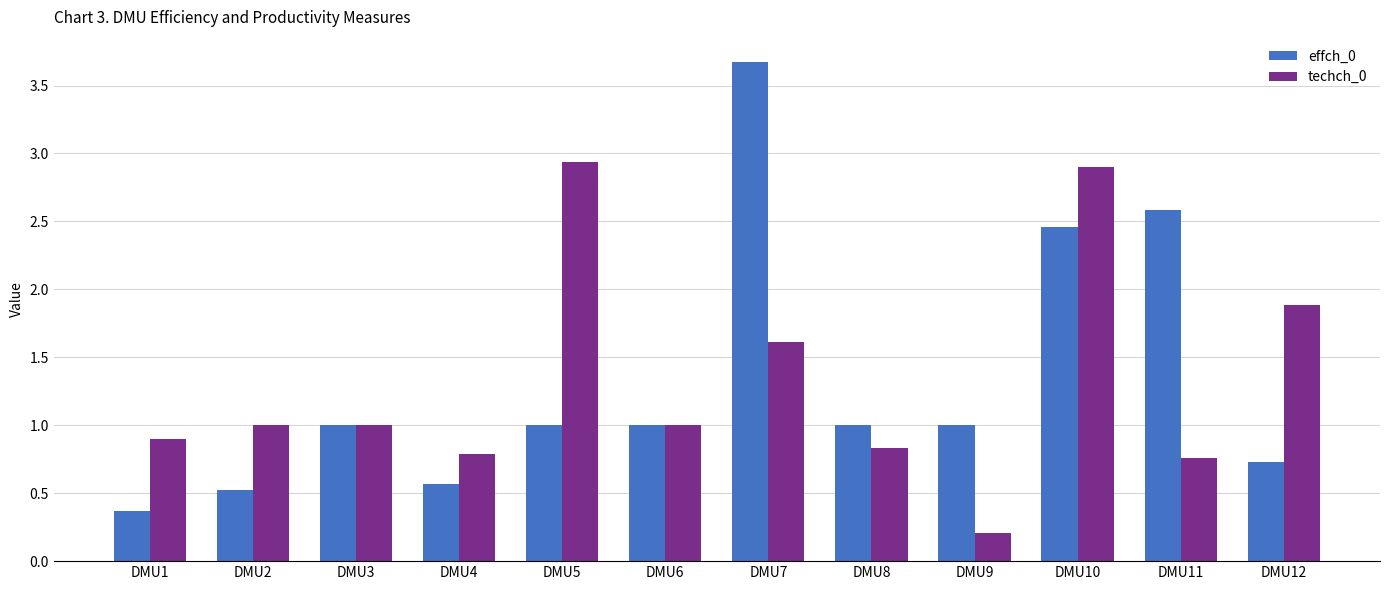

What is the spread (max minus min) of values at DMU2?

0.5